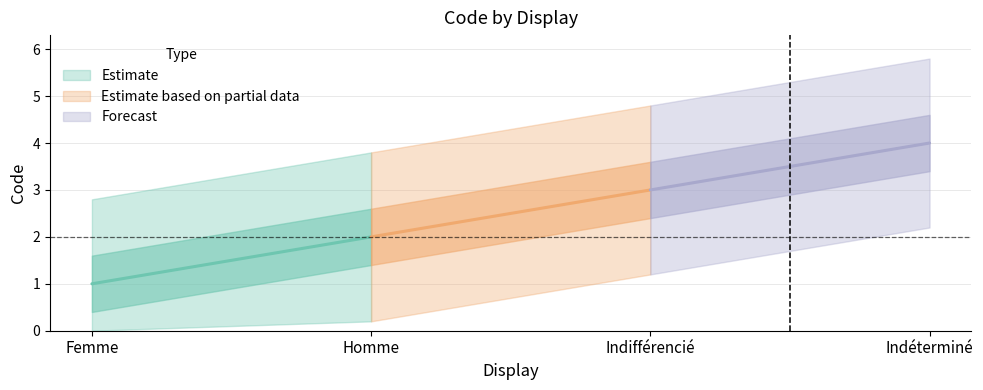

True or false: the data shows 0 at Femme.

False